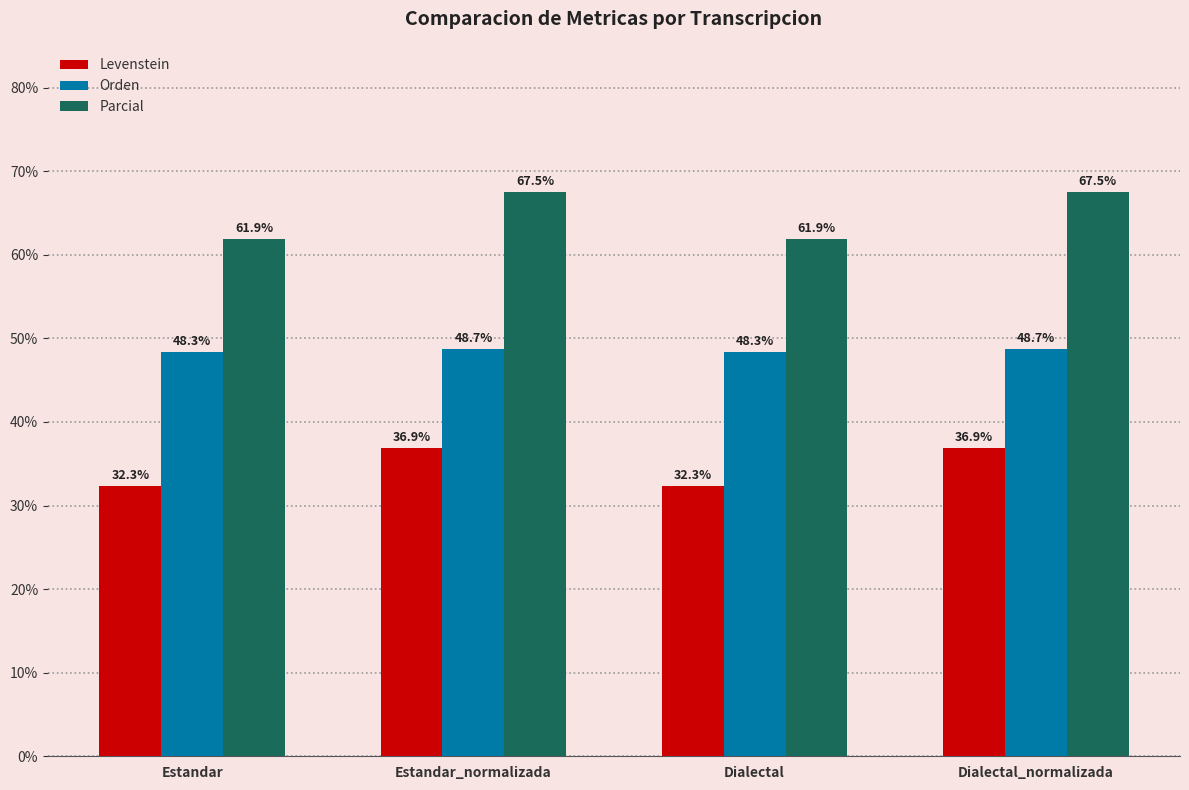

Where does the Parcial series first go above 67?

Estandar_normalizada